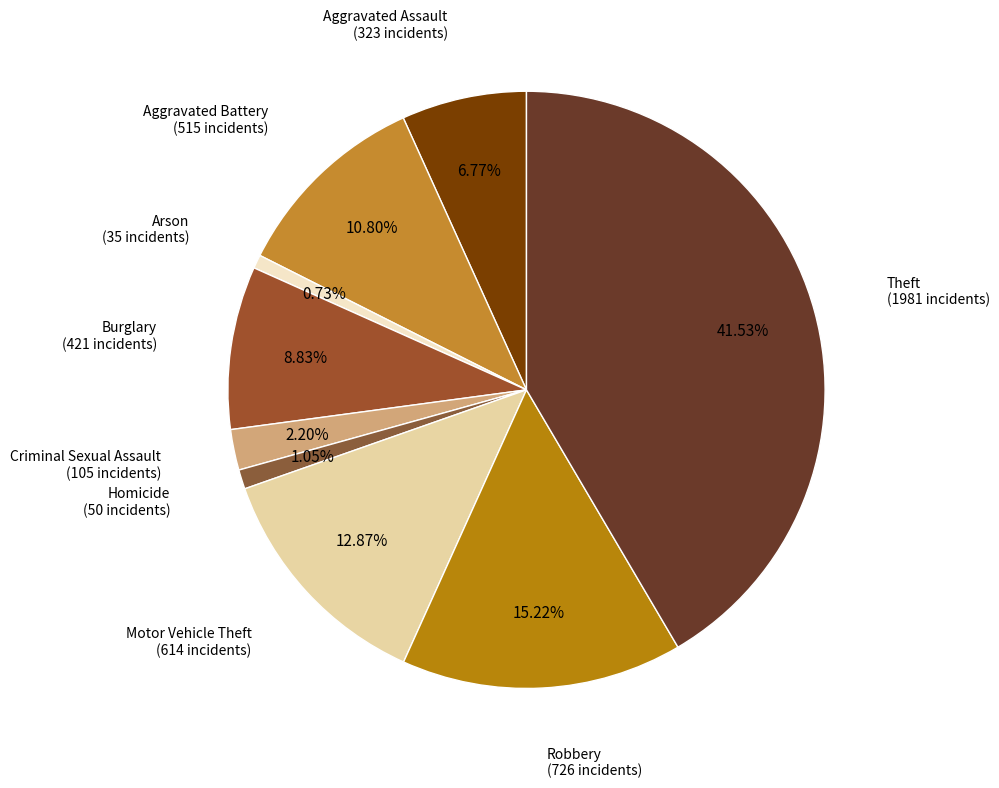

Which slice is the largest?

Theft